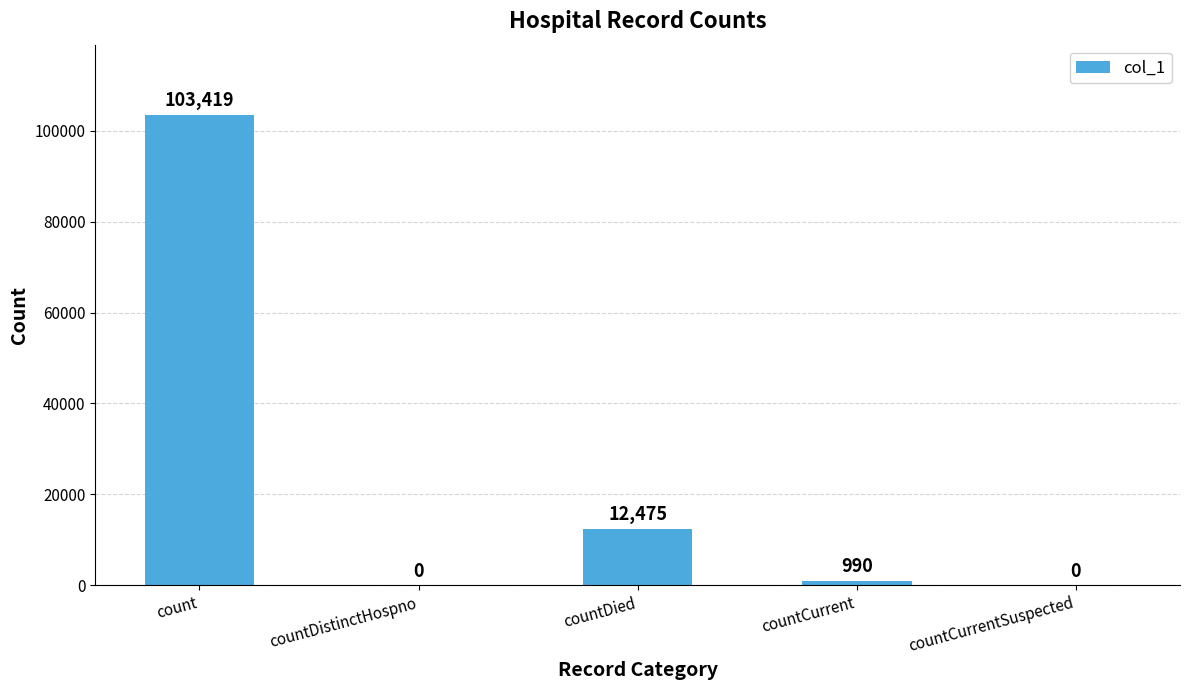

True or false: the data shows -43981 at countDistinctHospno.

False